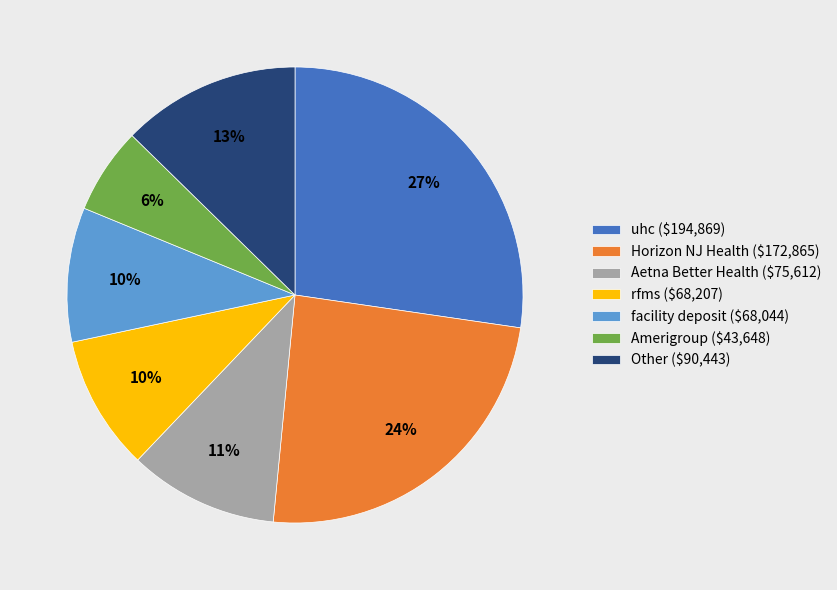

To the nearest percent, what is the average slice percentage?

14%